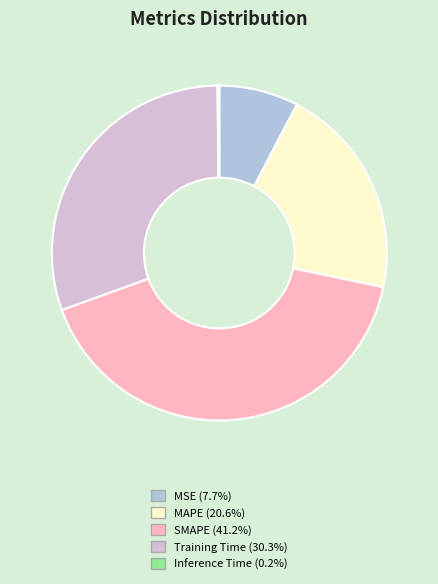

What is the largest slice in the pie chart?

SMAPE